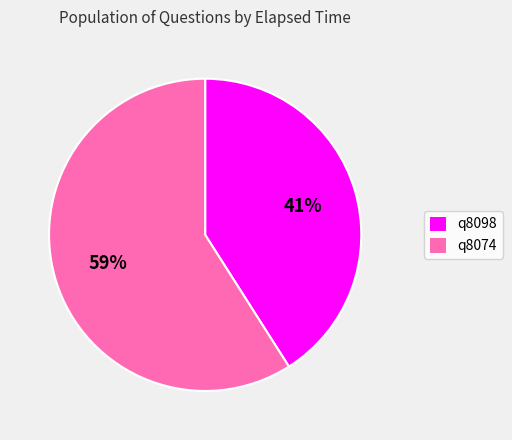

Is it true that q8098 is 41% of the pie?

True